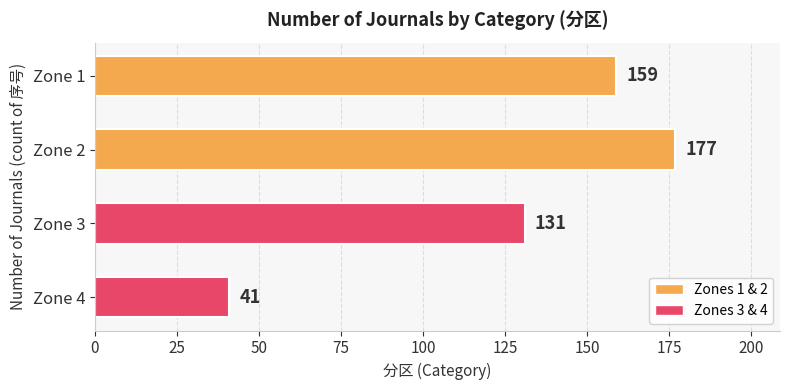

How many data points does each series have?

4